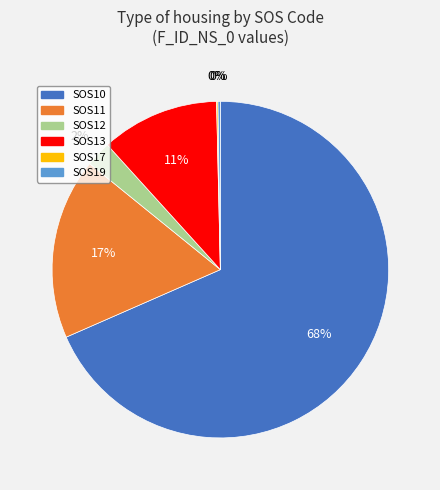

Does SOS11 account for over 50% of the chart?

No